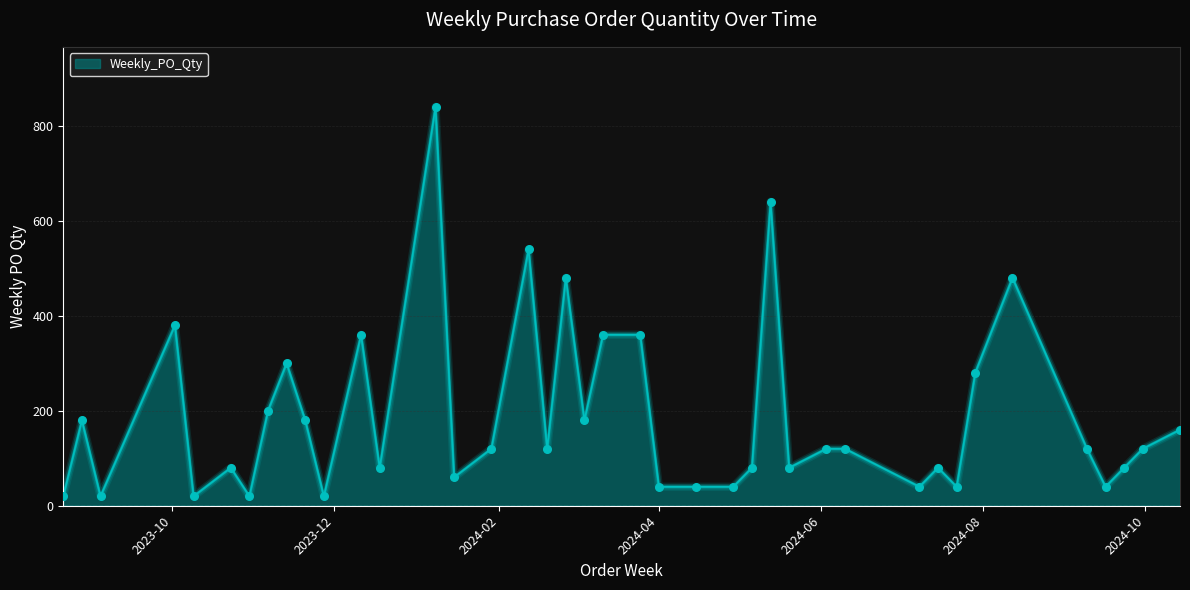

What is the smallest value displayed?

20